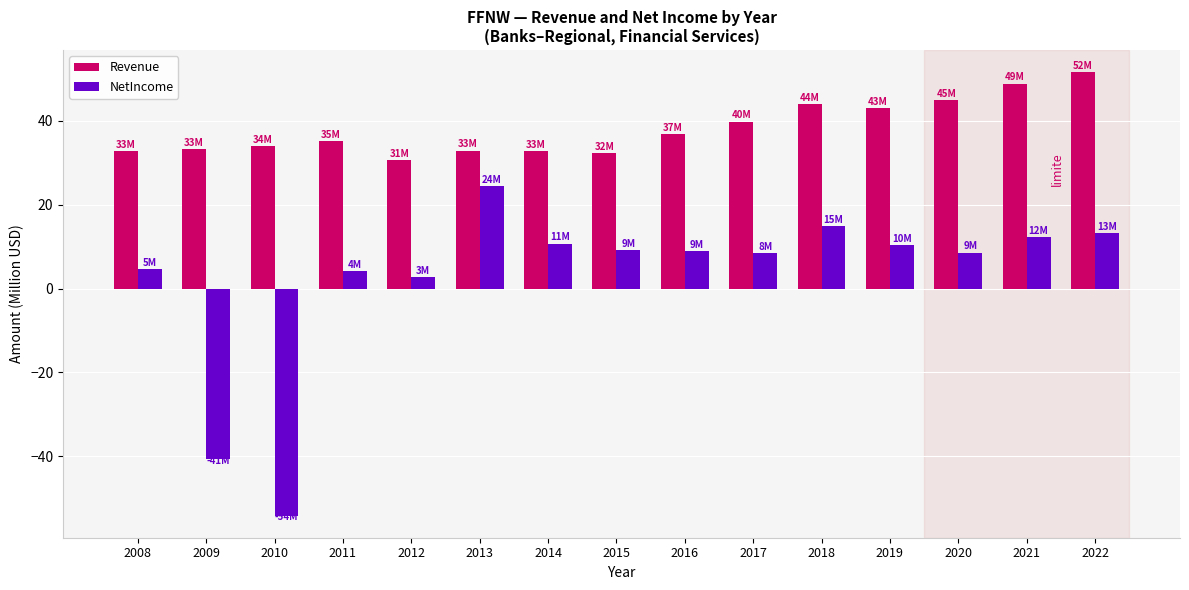

True or false: Revenue has a value of 21.3 at 2016.

False